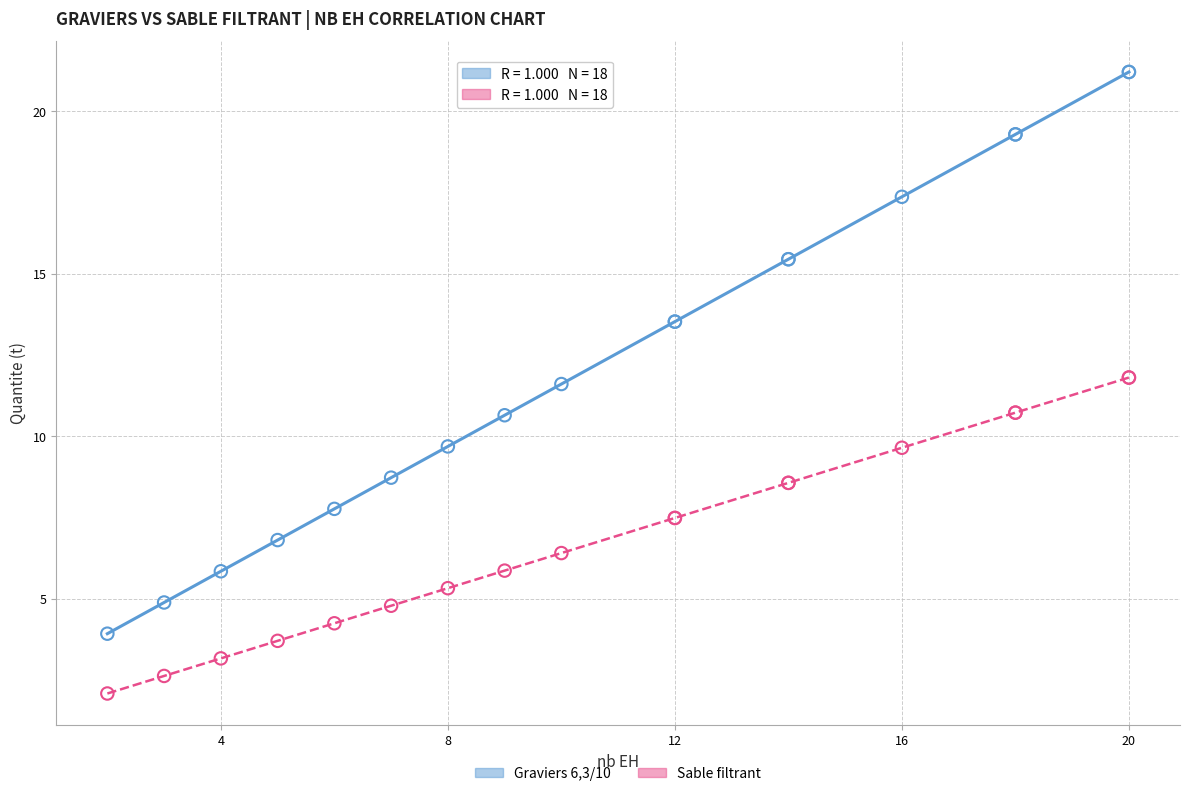

Which series has the widest spread of Y values?

Graviers 6,3/10